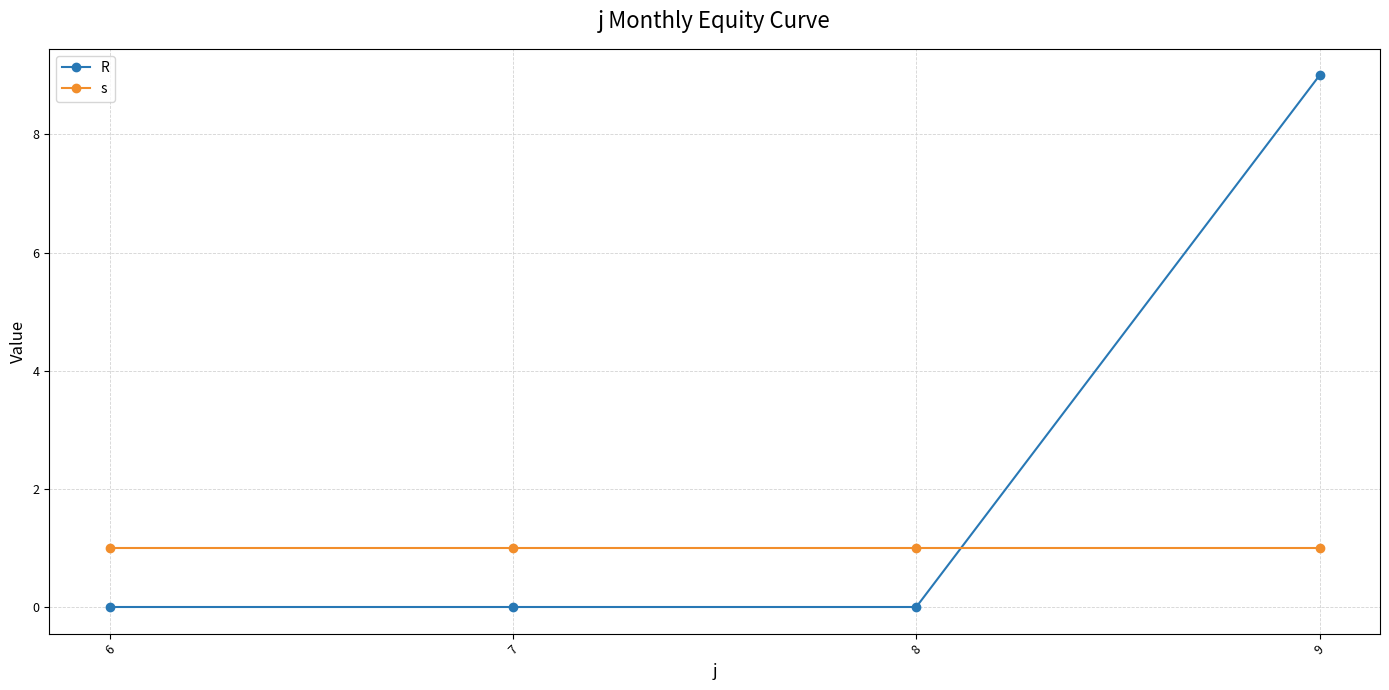

At which category is the sum across all series the highest?

9